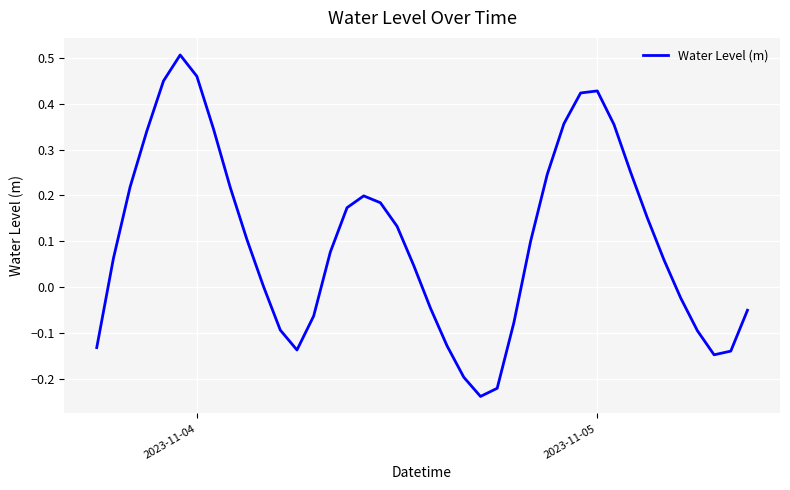

What is the difference between the maximum and minimum values?

0.7